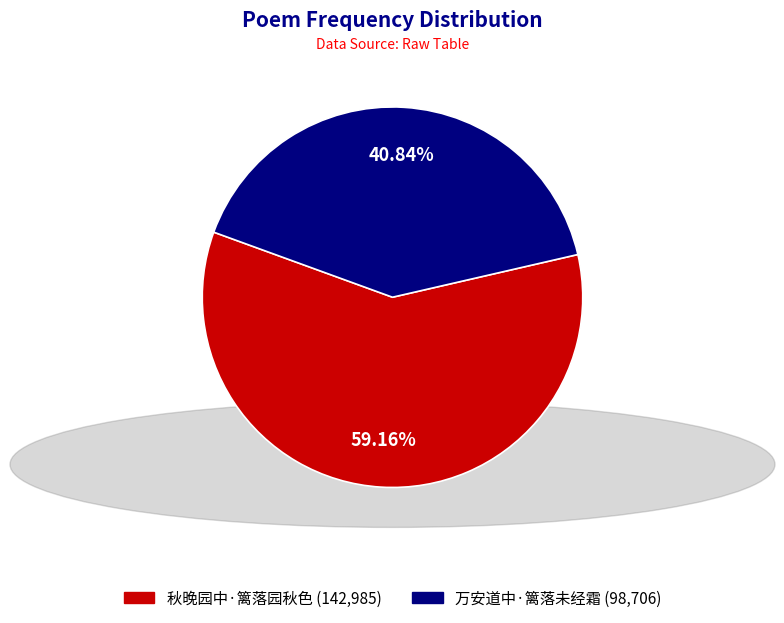

To the nearest percent, what is the difference between the 秋晚园中·篱落园秋色 and 万安道中·篱落未经霜 slice percentages?

18%